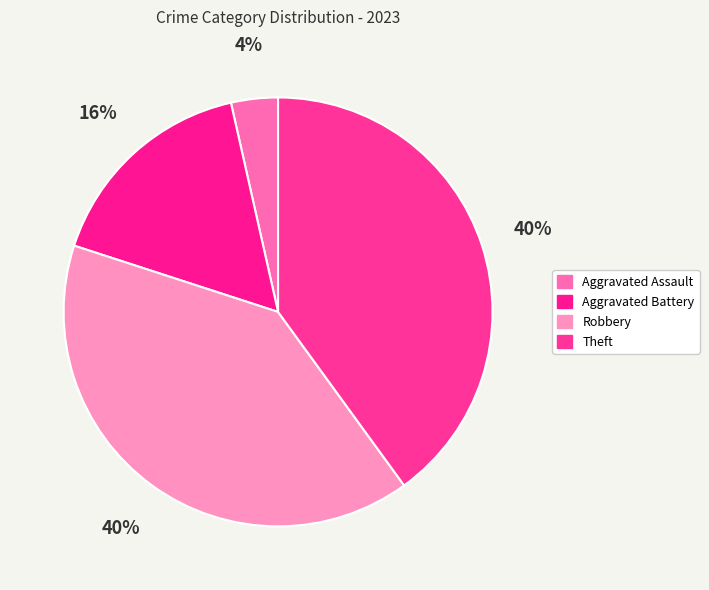

The Aggravated Assault slice represents 1% of the pie. True or false?

False